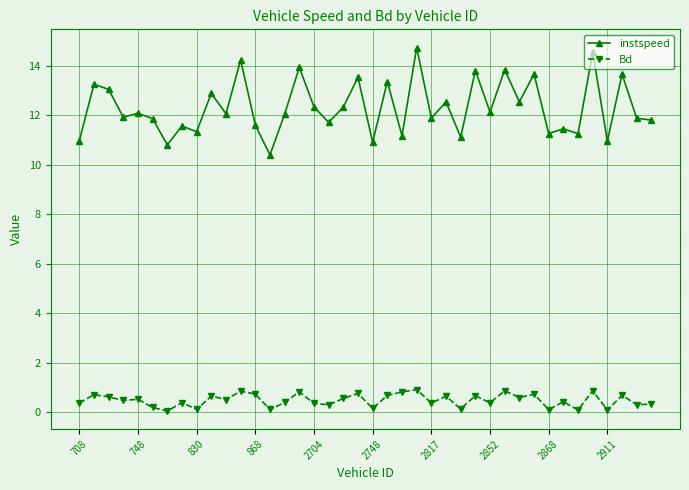

What is the sum of all instspeed values?

492.4